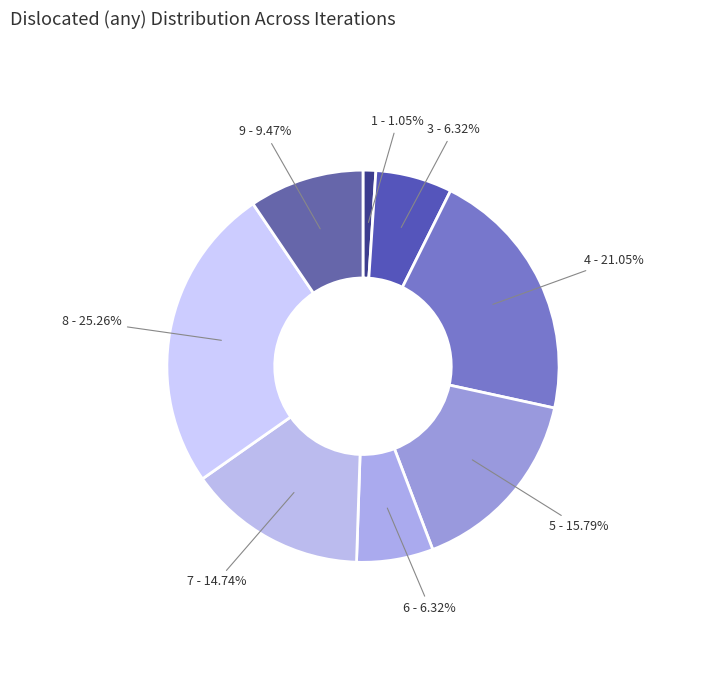

Is it true that 8 is 1% of the pie?

False